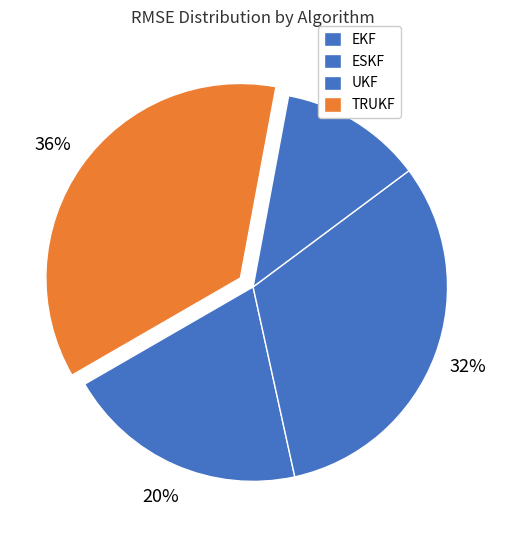

Count the number of slices in the pie.

4